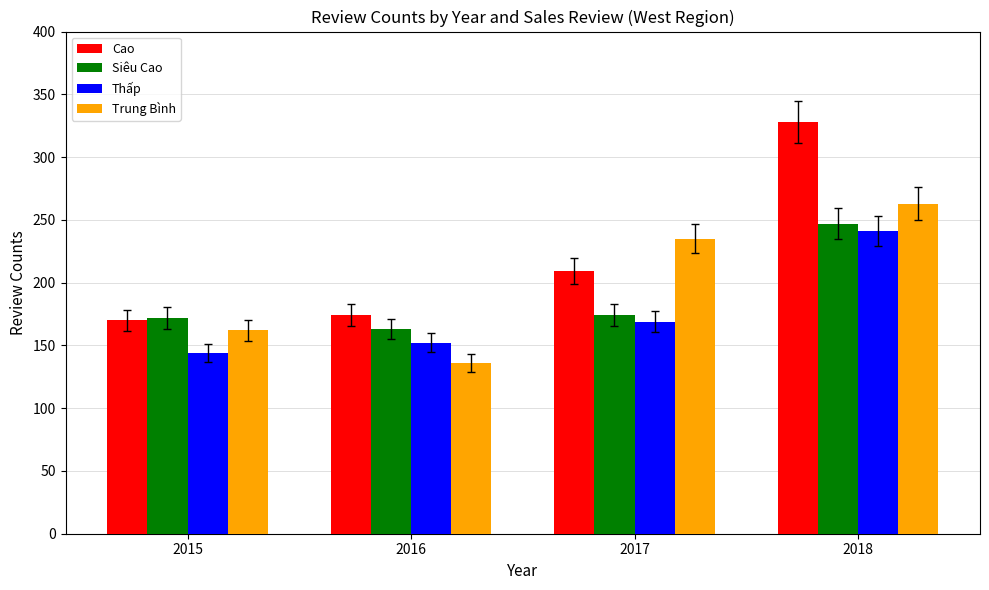

At which category is the sum across all series the highest?

2018